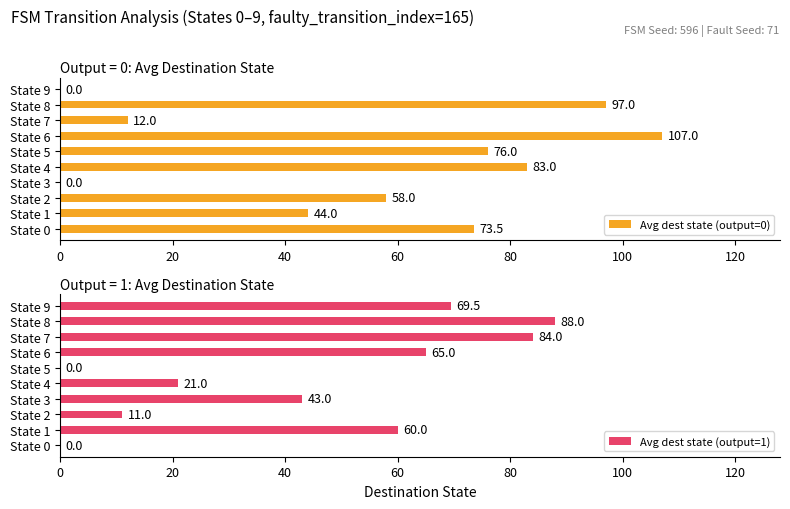

Where is Avg dest state (output=1) nearest to the value 44?

State 3